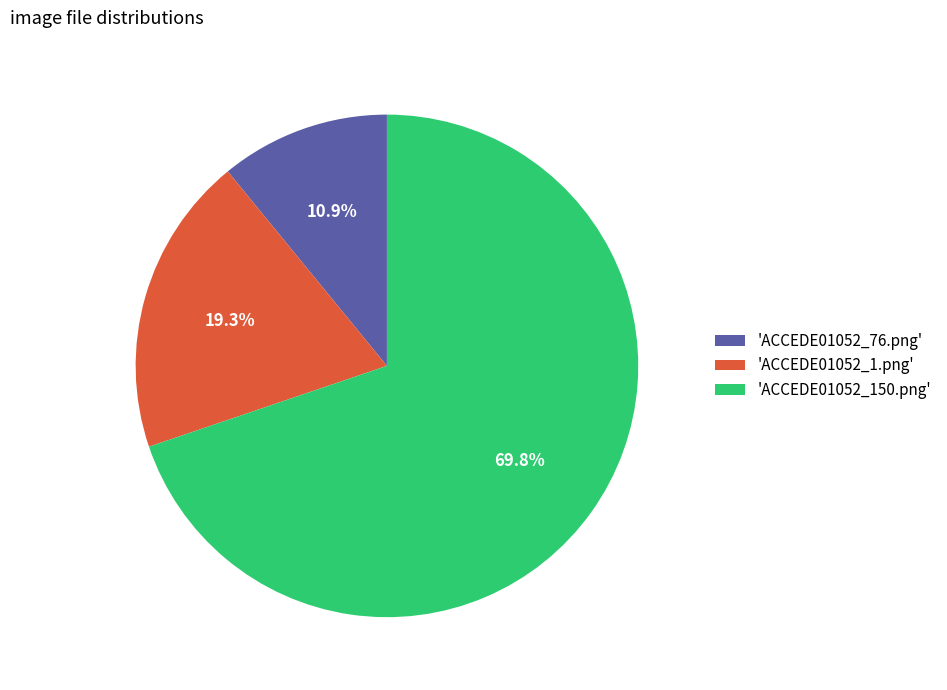

To the nearest percent, what is the average slice percentage?

33%